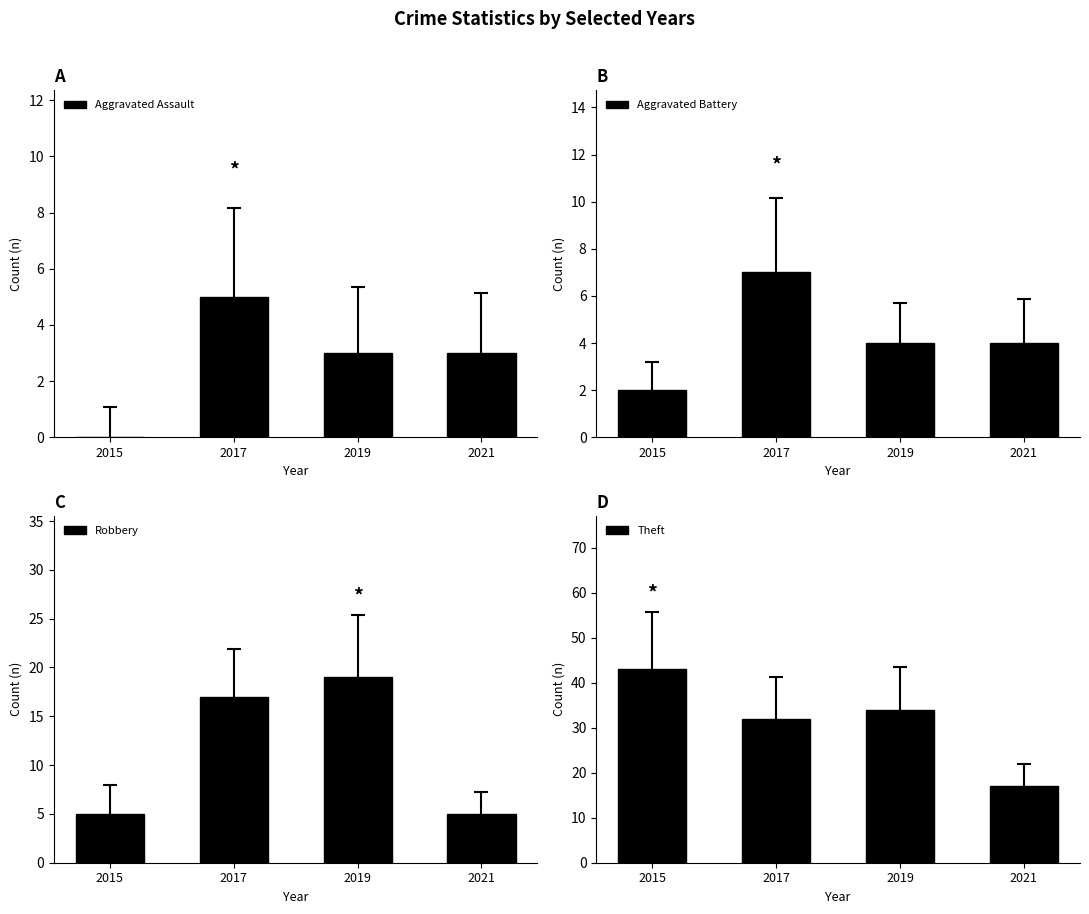

Reading left to right, what are all the values shown in this chart?

Aggravated Assault: 0	5	3	3
Aggravated Battery: 2	7	4	4
Robbery: 5	17	19	5
Theft: 43	32	34	17